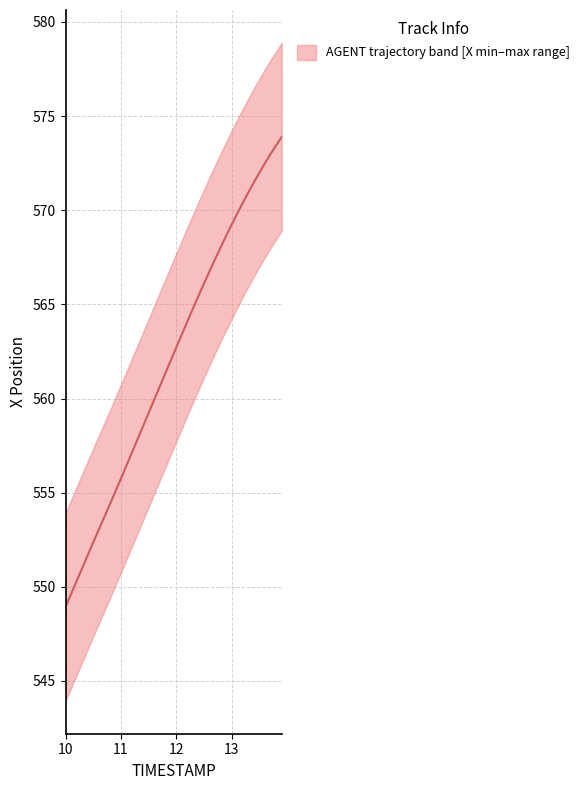

What is the label of the 16th point from the left?

11.5